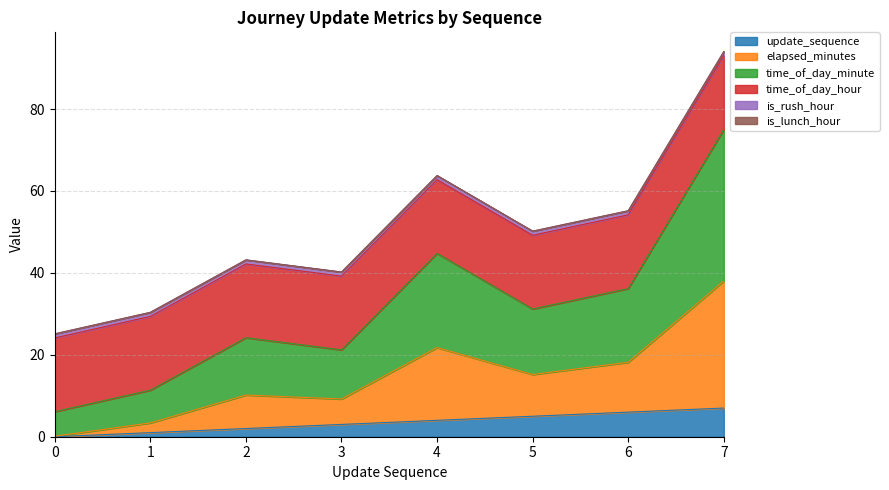

What is the maximum value for update_sequence?

7.0